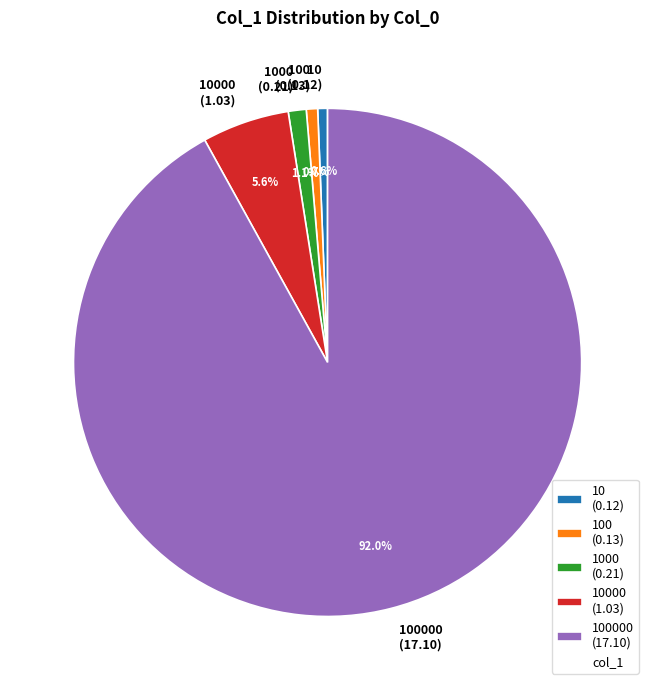

Does any single category account for the majority?

Yes